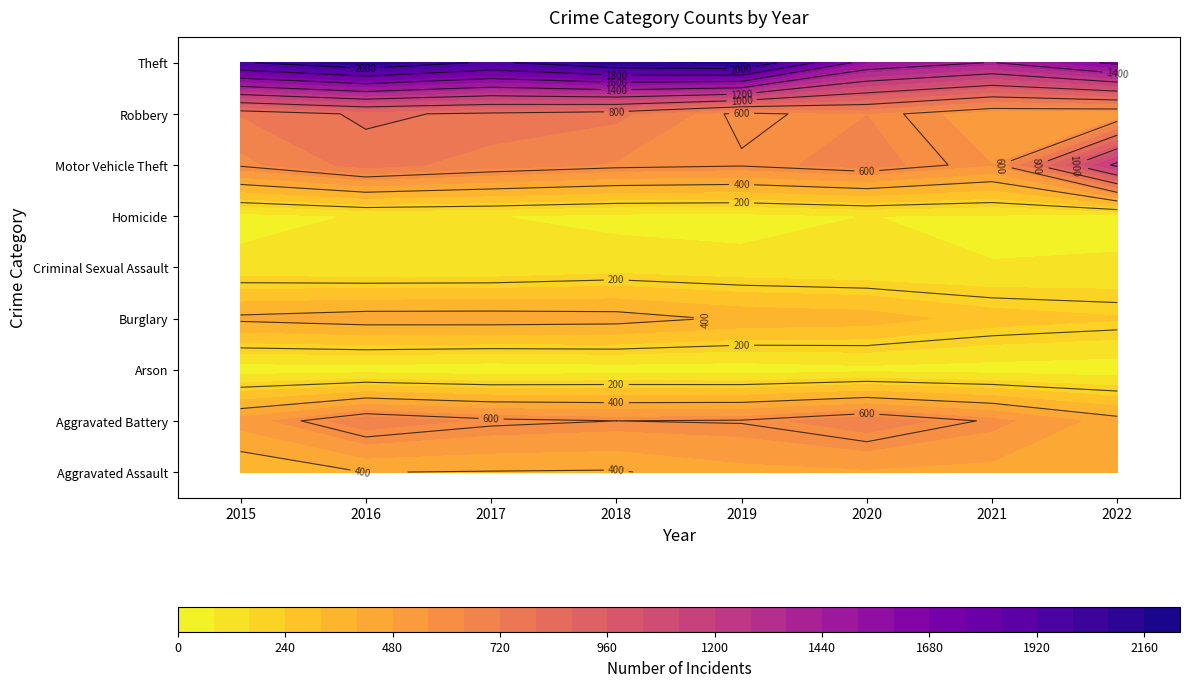

List the series in order of their peak value, highest first.

Theft, Motor Vehicle Theft, Robbery, Aggravated Battery, Aggravated Assault, Burglary, Criminal Sexual Assault, Homicide, Arson